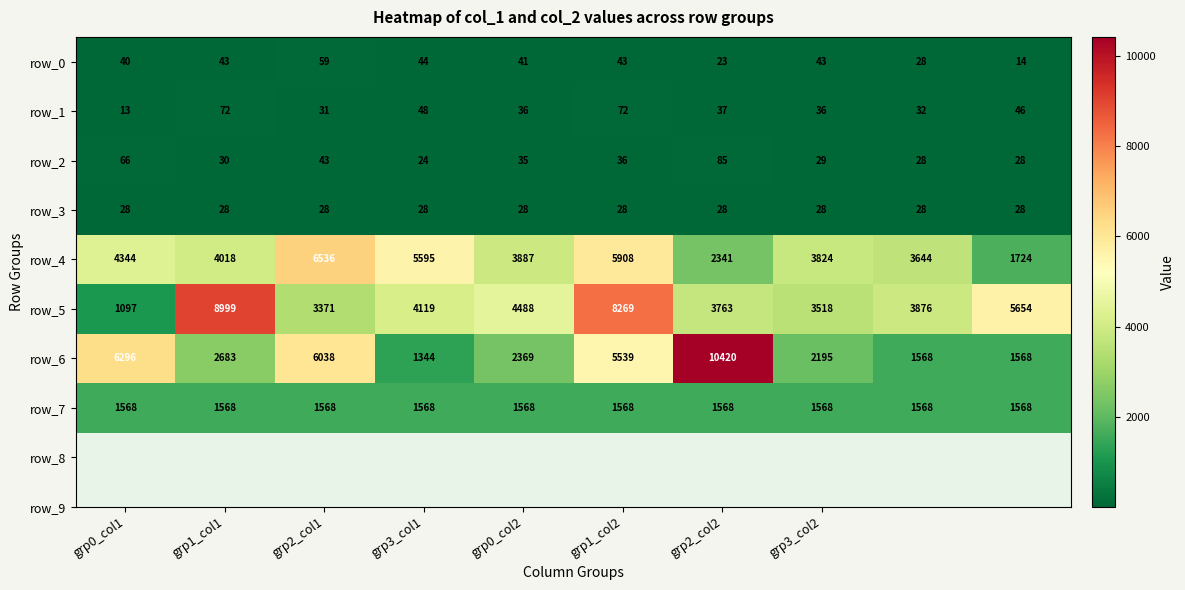

Which series has the largest total across all categories?

row_5